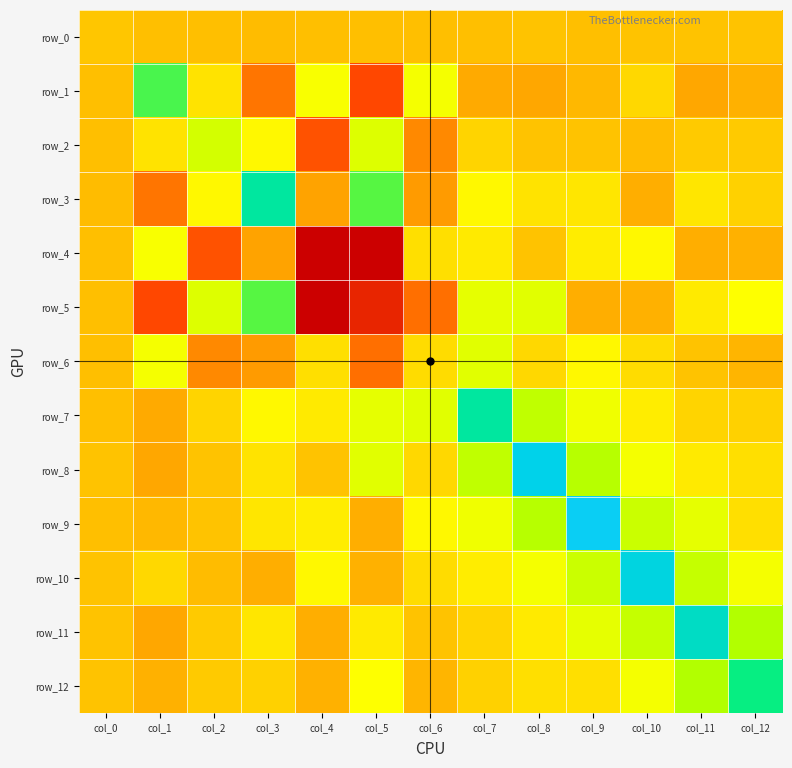

How many values in the row_9 series are below 13?

6